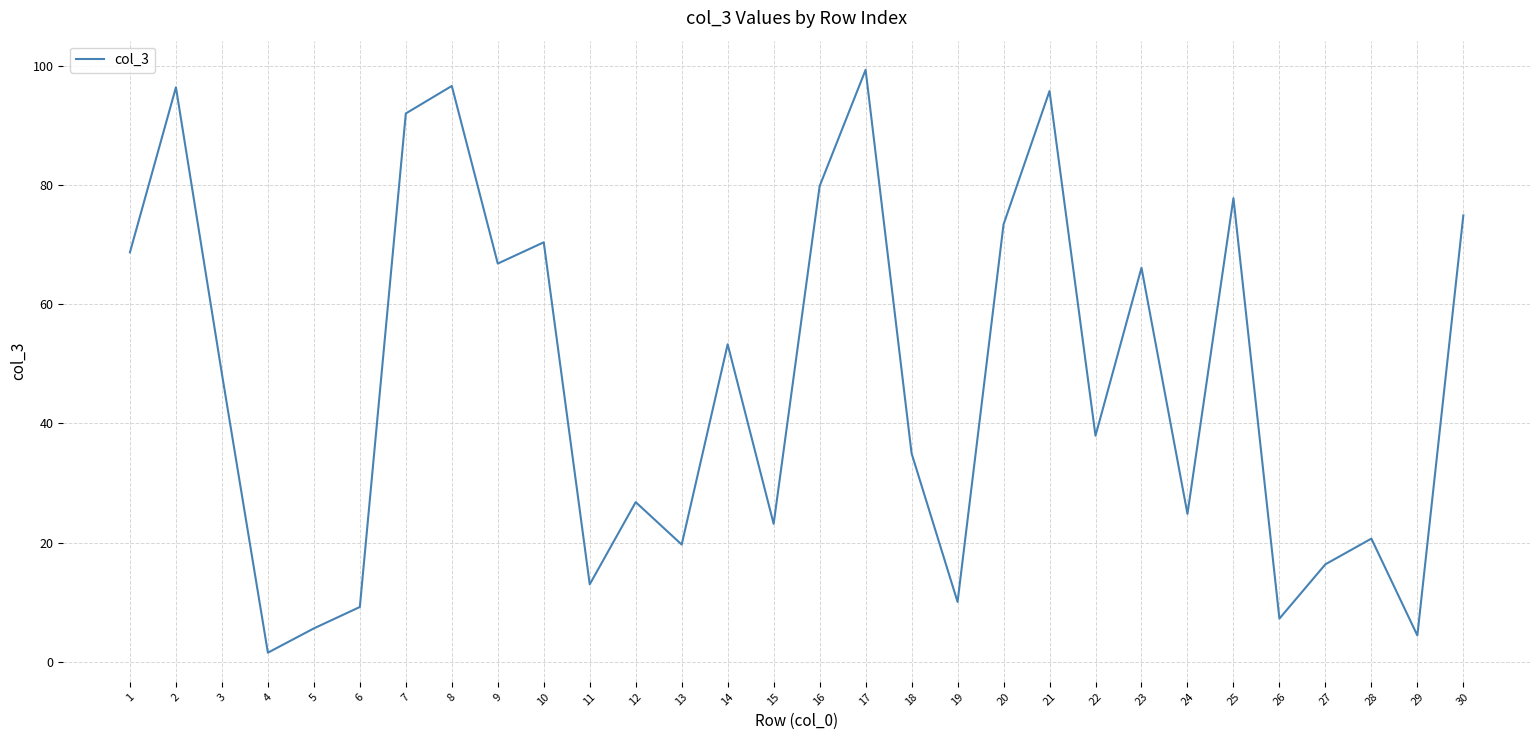

True or false: the data shows 9.2 at 6.

True